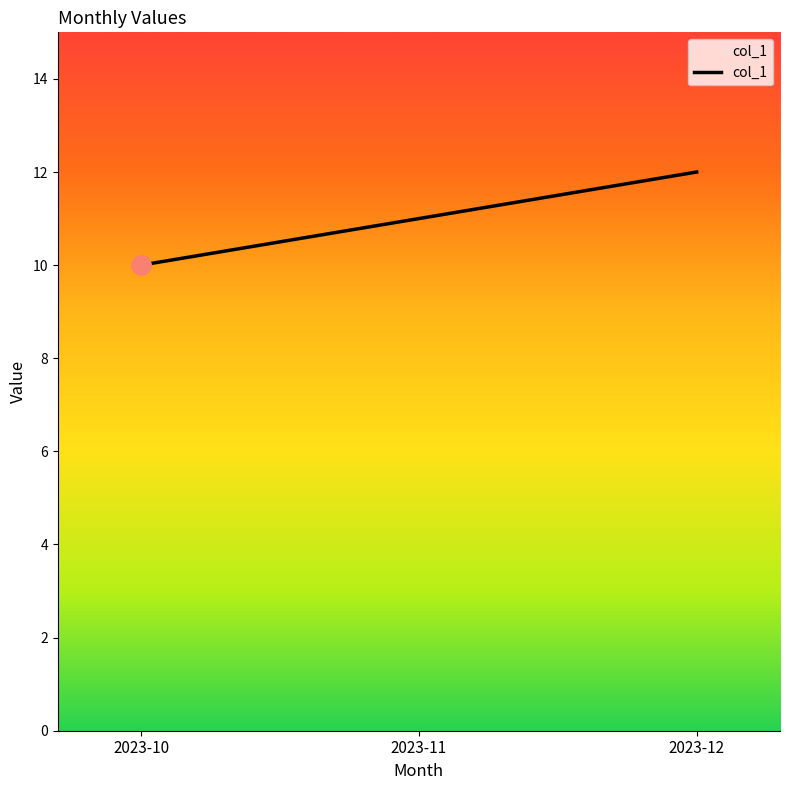

How many values are between 10 and 12?

3